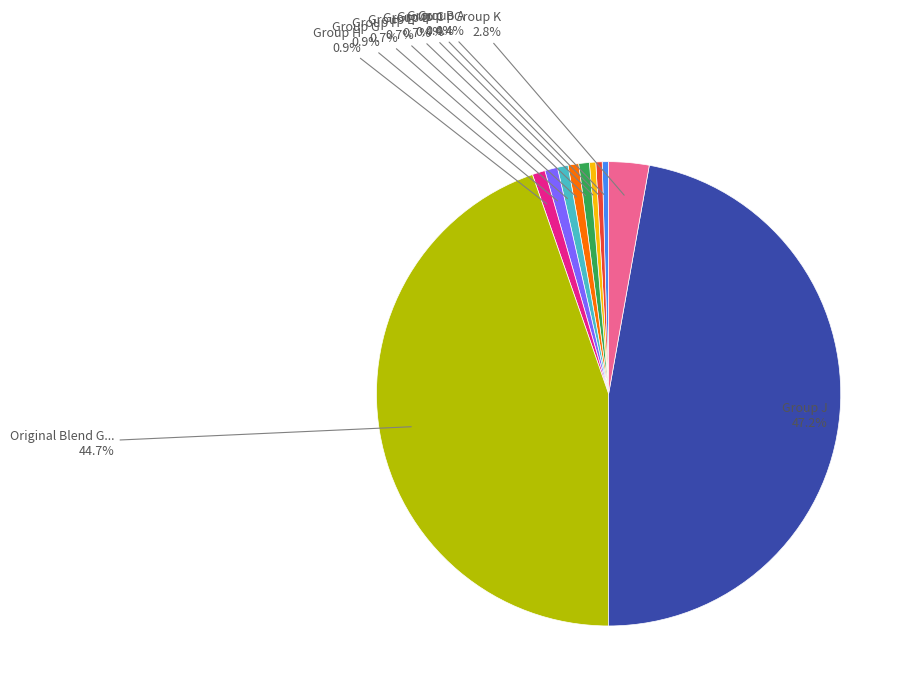

Does any single category account for the majority?

No